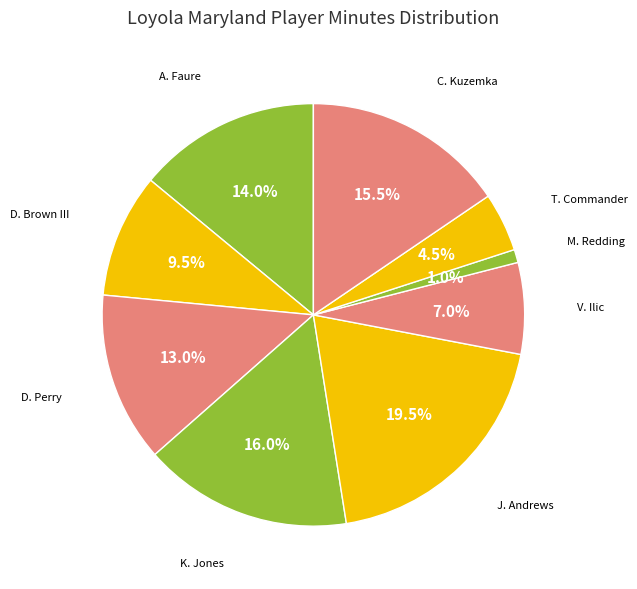

How many slices are in this pie chart?

9